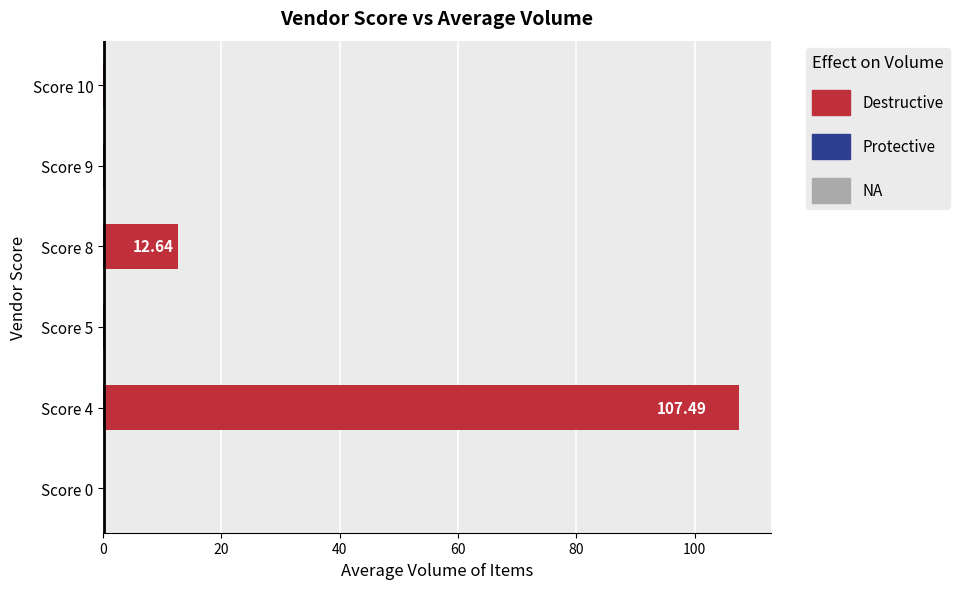

Which series has the widest spread of values?

Destructive